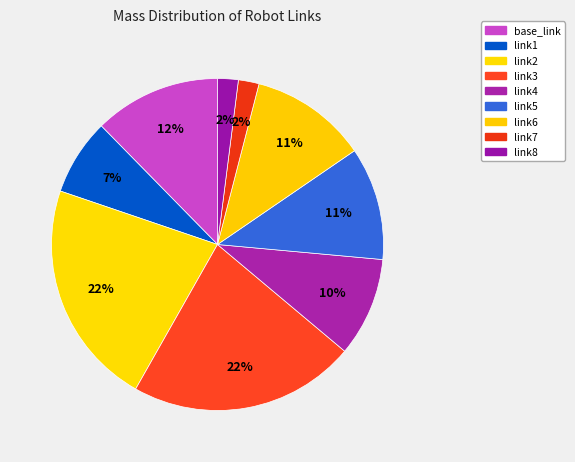

Is it true that link1 is 7% of the pie?

True